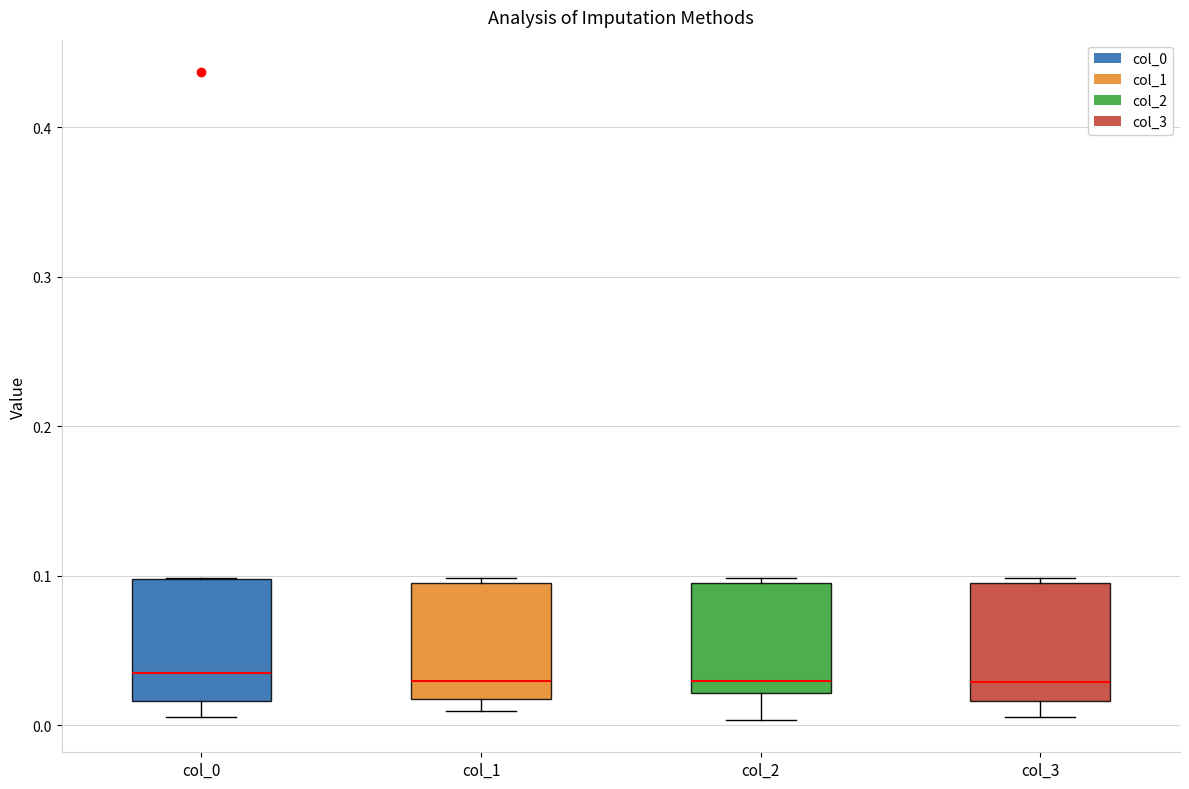

Where does the lower whisker of the box for col_2 end on the y-axis? The values are not printed on the chart, so give them approximately, as read against the axis.

0.00